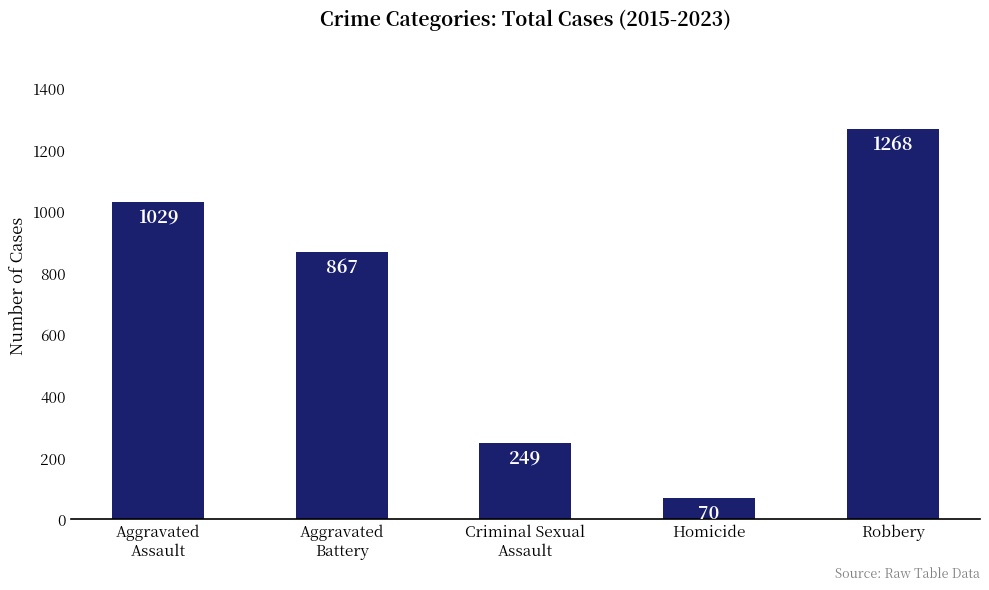

What is the change in value from Aggravated
Battery to Criminal Sexual
Assault?

-618